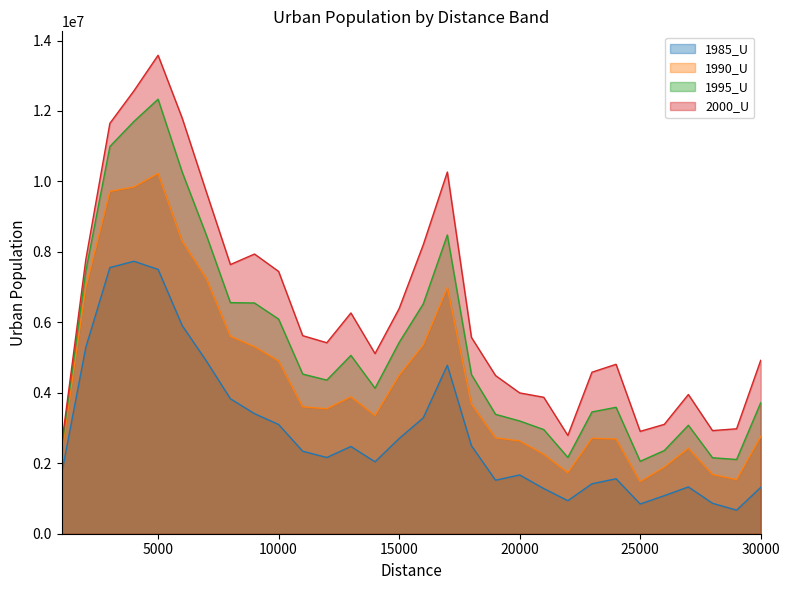

Does the chart have visible grid lines?

No